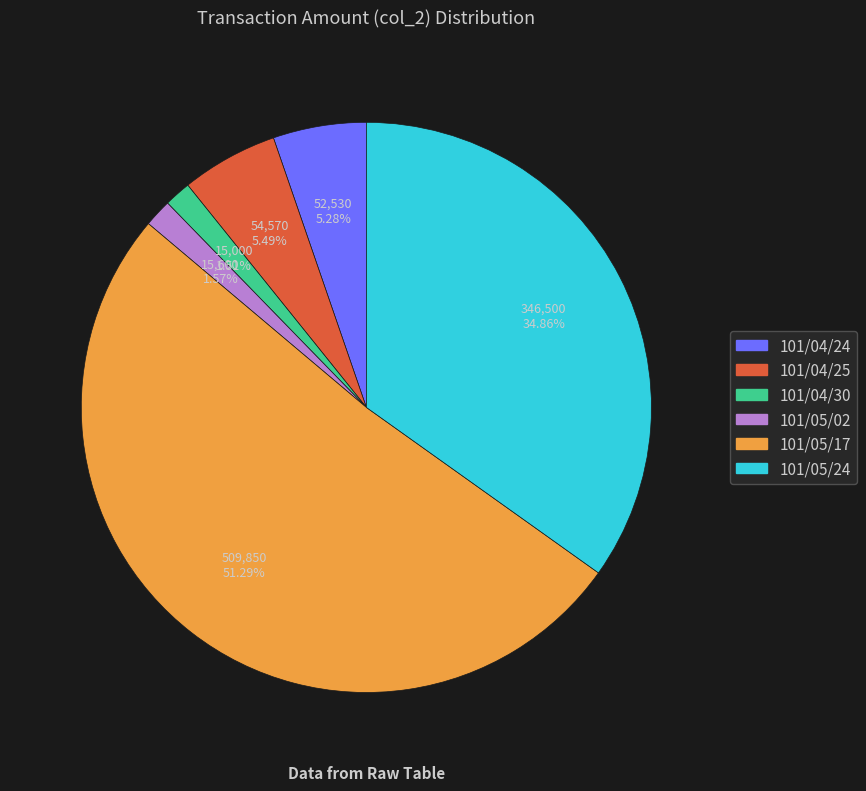

To the nearest percent, what is the combined percentage of 101/05/02 and 101/04/30?

3%